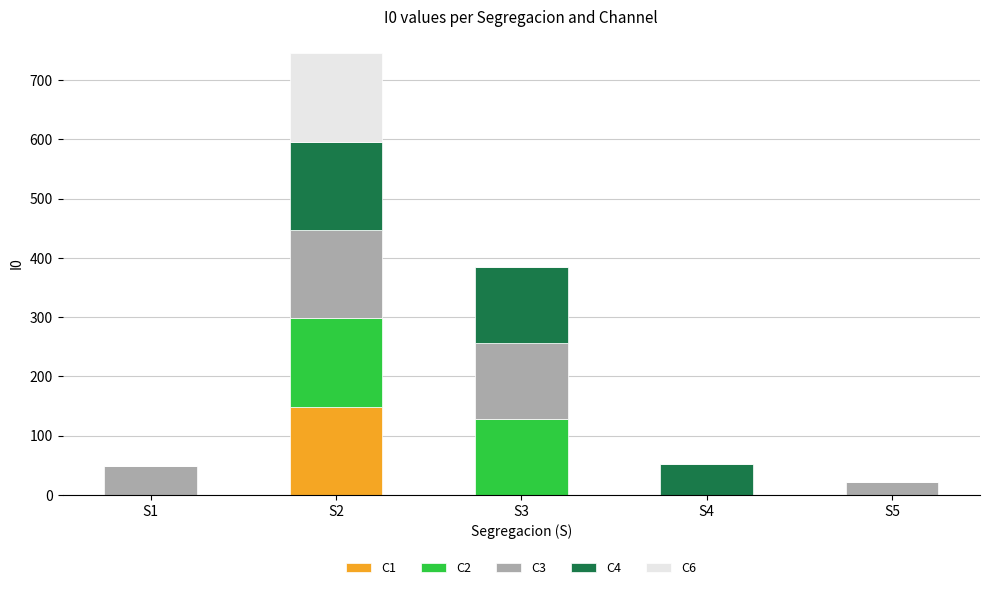

At which category is the sum across all series the highest?

S2